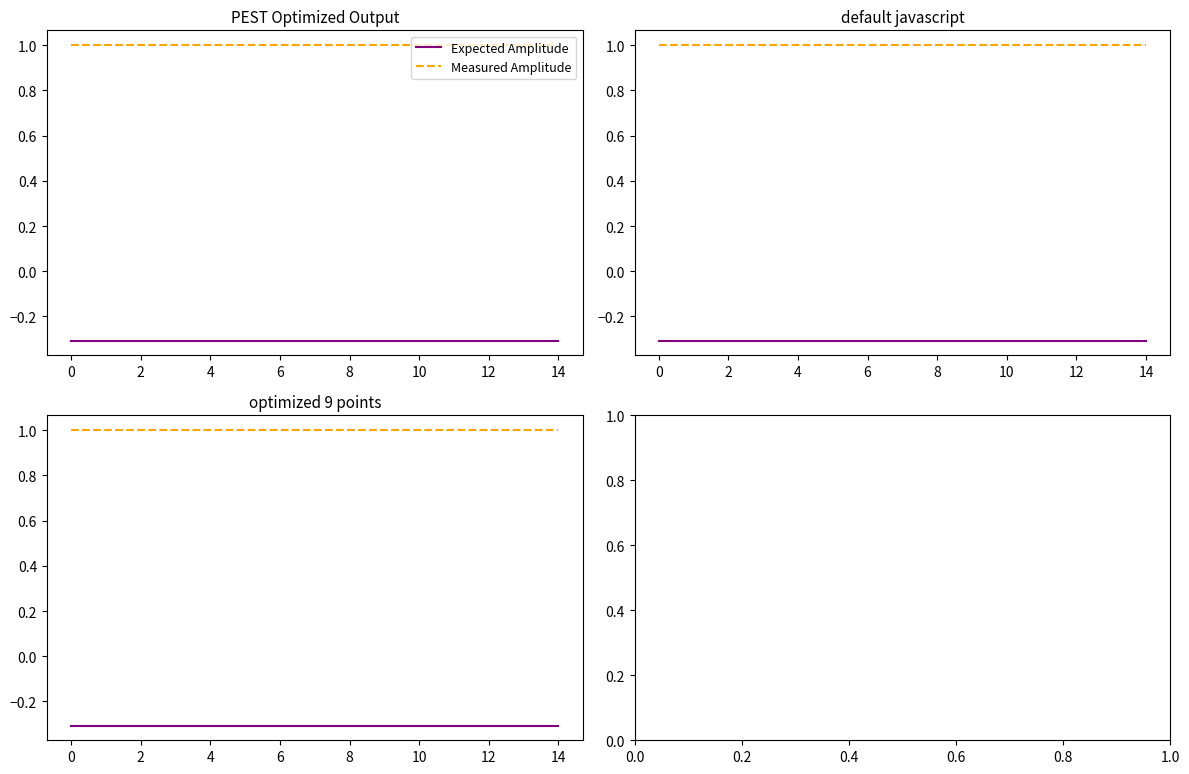

What value does the Measured Amplitude series have at 0?

1.0